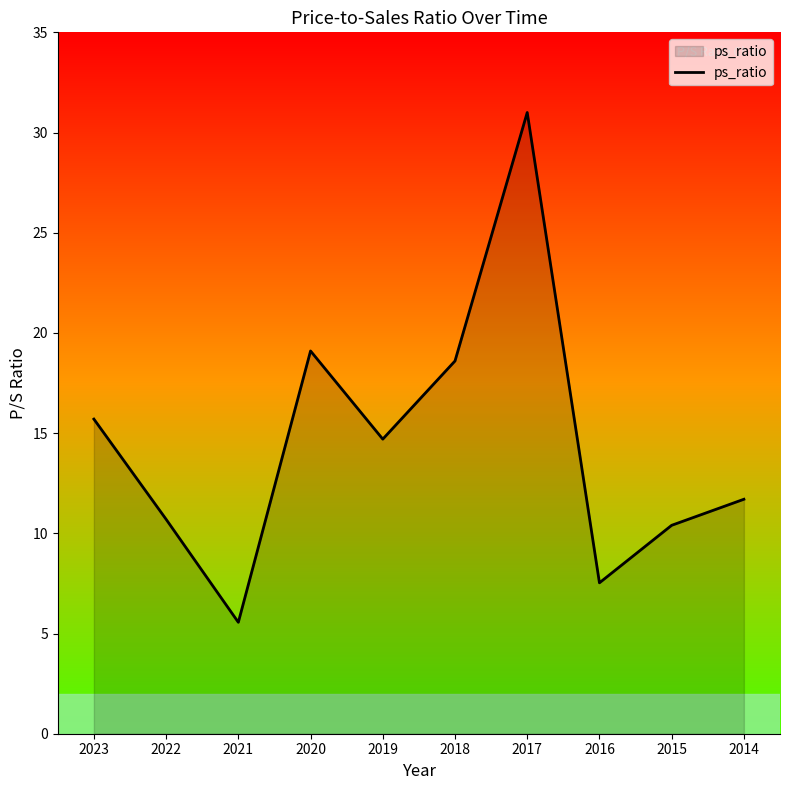

Rank the categories by value from lowest to highest.

2021, 2016, 2015, 2022, 2014, 2019, 2023, 2018, 2020, 2017